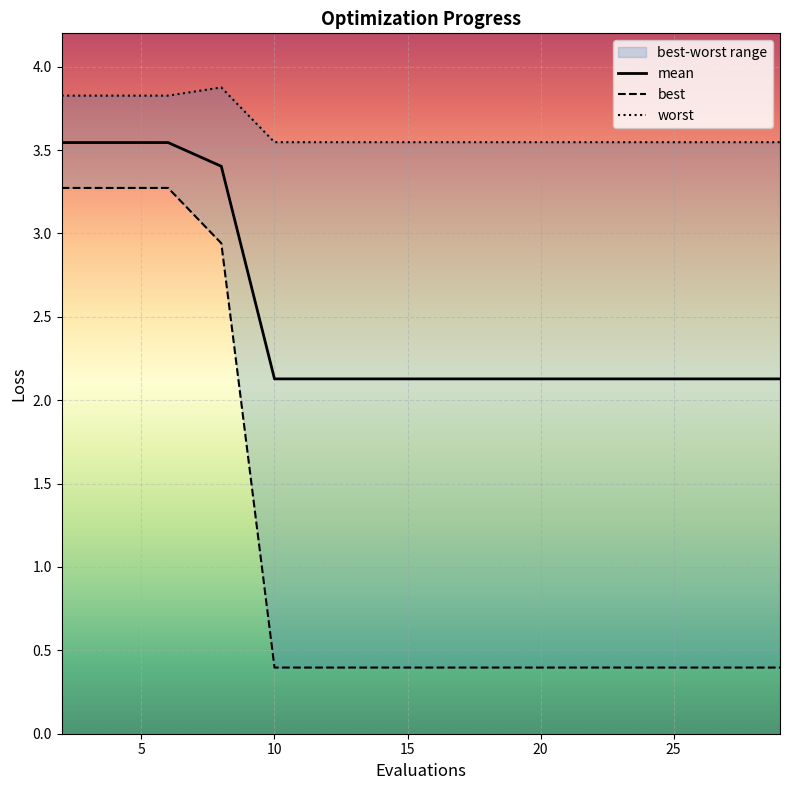

What is the lowest value of the worst series?

3.5